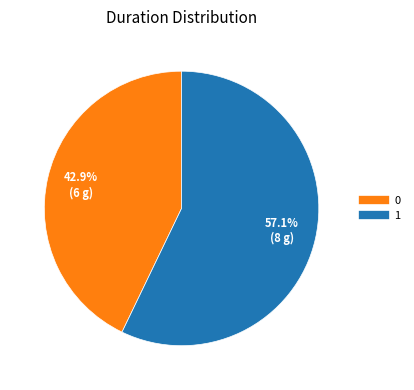

True or false: 0 accounts for 43% of the total.

True